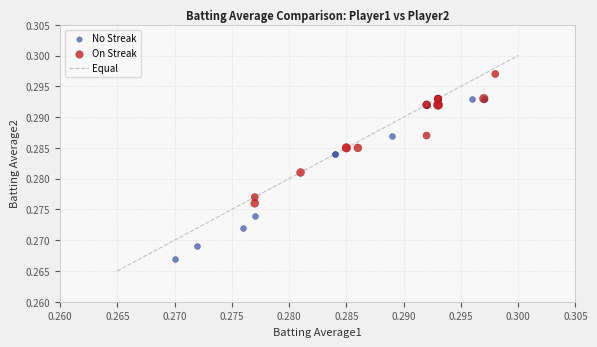

Which series reaches the maximum Y coordinate?

On Streak